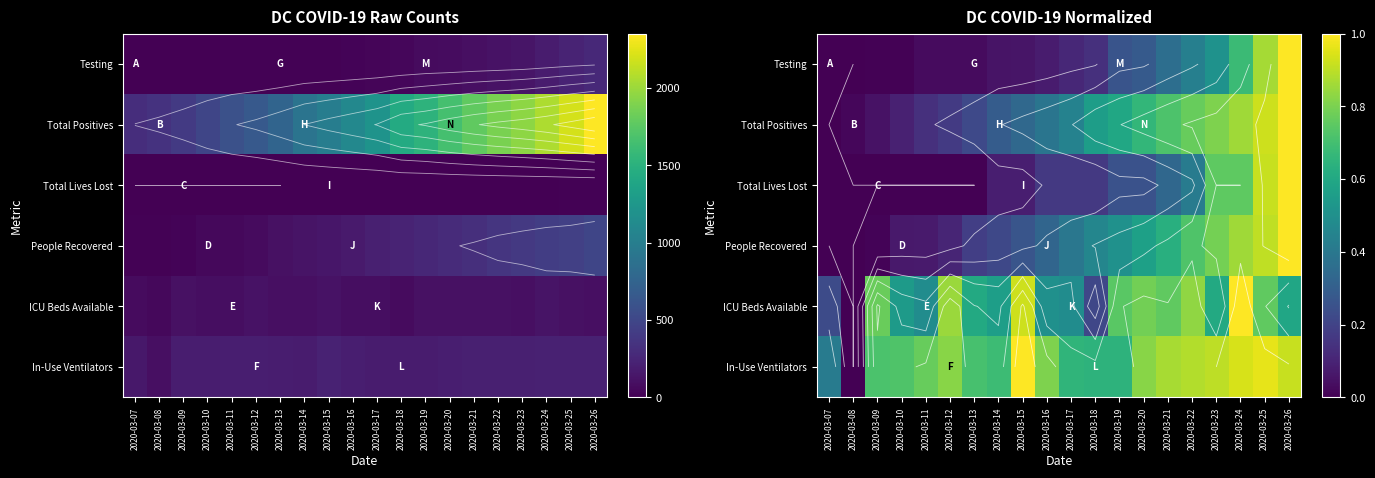

What is the maximum value shown in the chart?

1.0